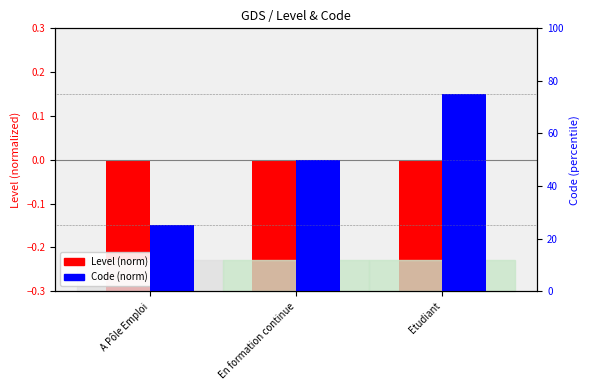

True or false: Level (norm) has a value of -0.1 at Etudiant.

False